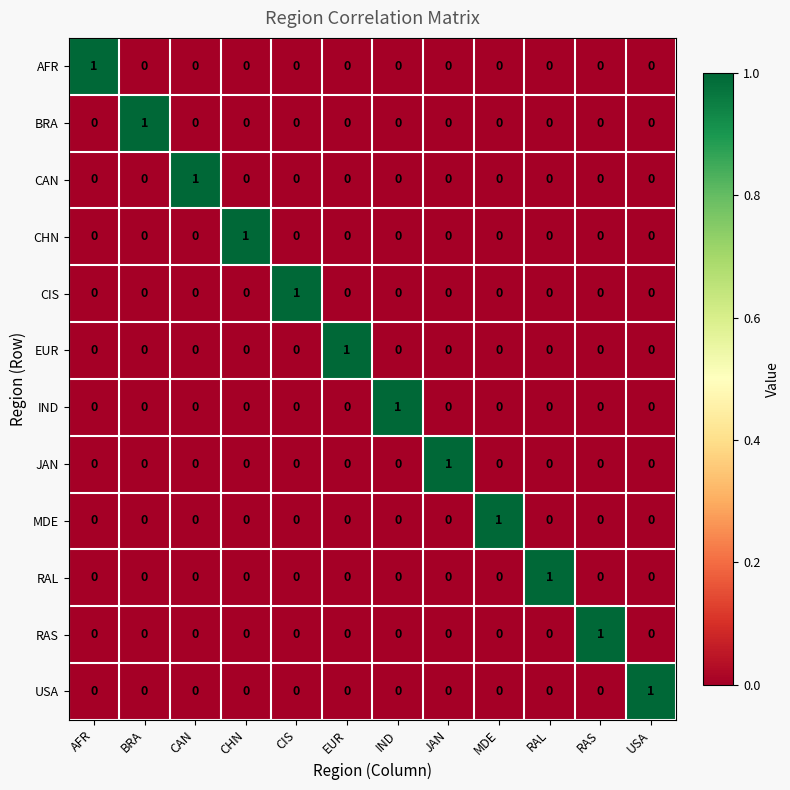

What is the total value across all series at CIS?

1